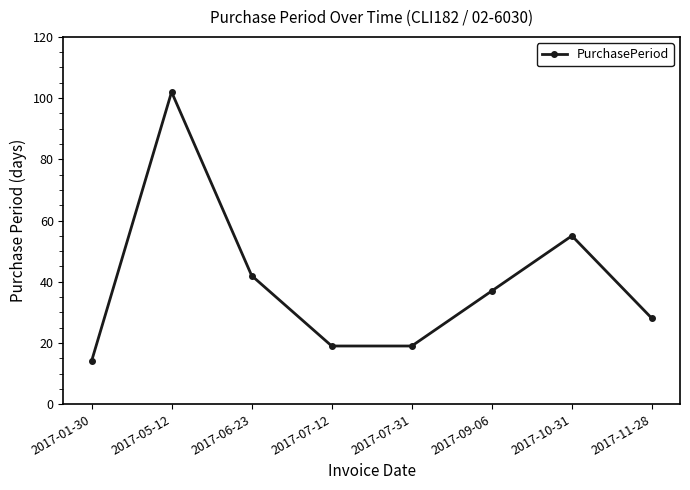

Reading left to right, transcribe all the data shown in this chart.

2017-01-30=14	2017-05-12=102	2017-06-23=42	2017-07-12=19	2017-07-31=19	2017-09-06=37	2017-10-31=55	2017-11-28=28